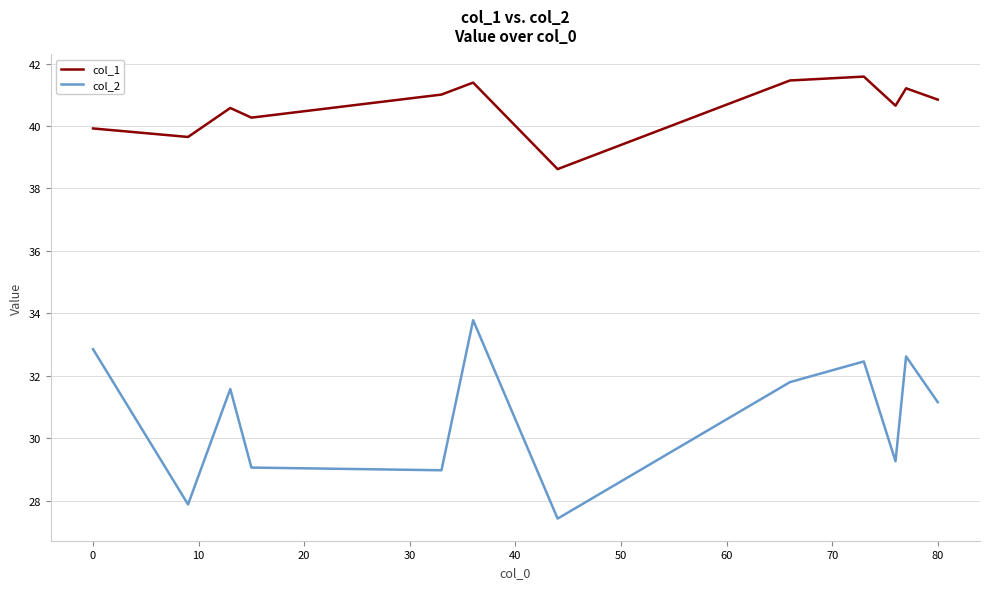

Is this an area chart (filled region under the line)?

No